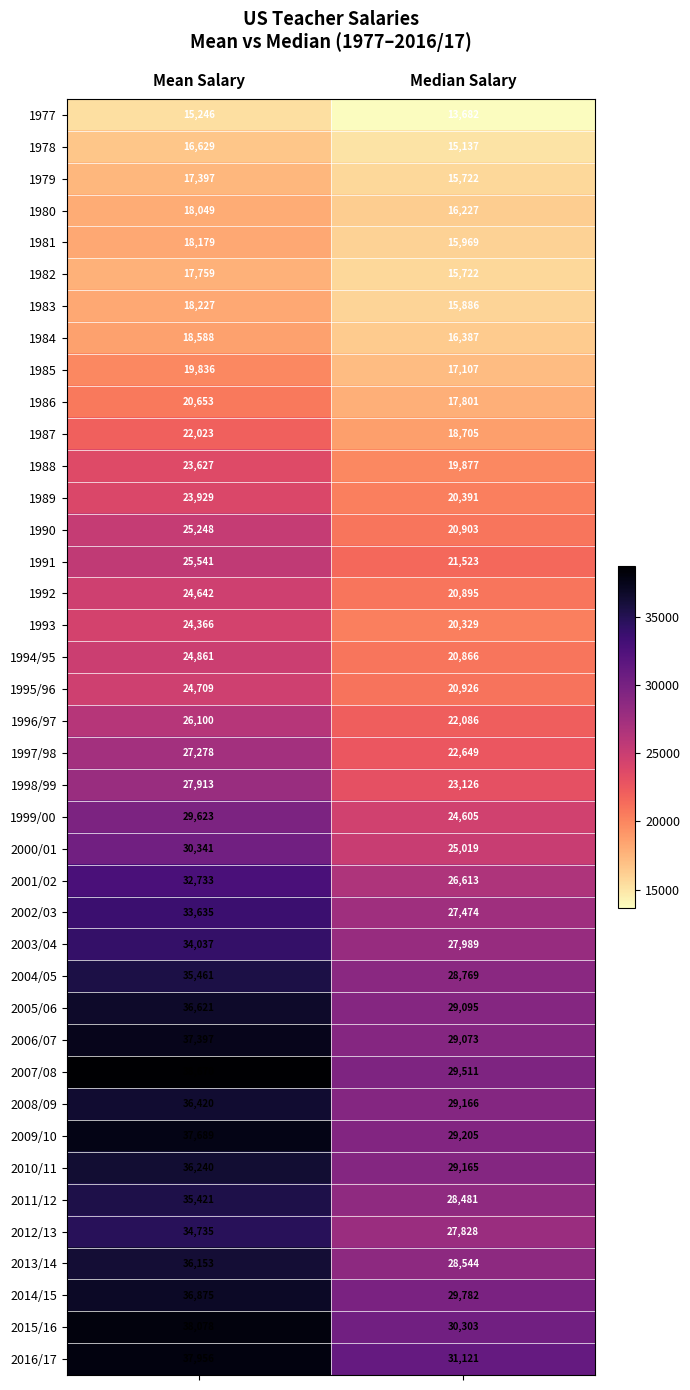

What is the average value of the 1996/97 series?

24093